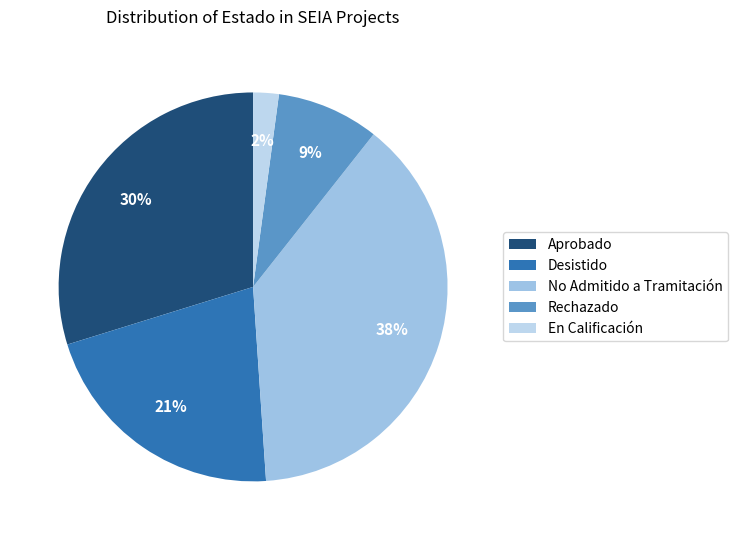

Between Desistido and En Calificación, which is larger?

Desistido